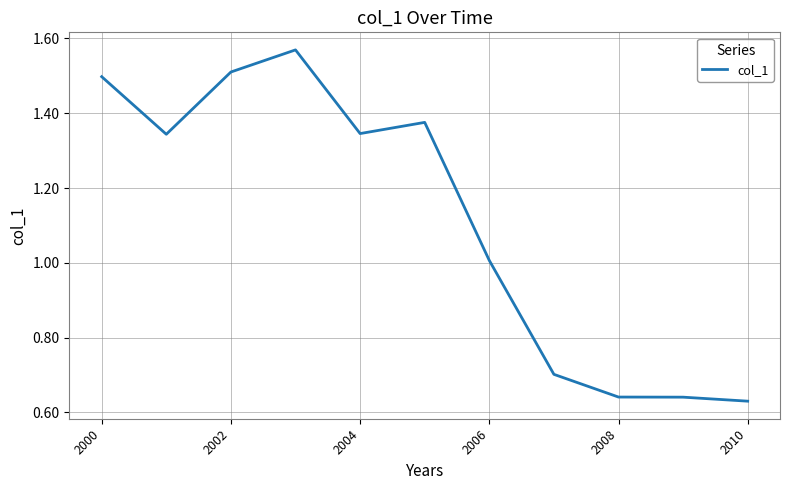

Does the chart have visible grid lines?

Yes